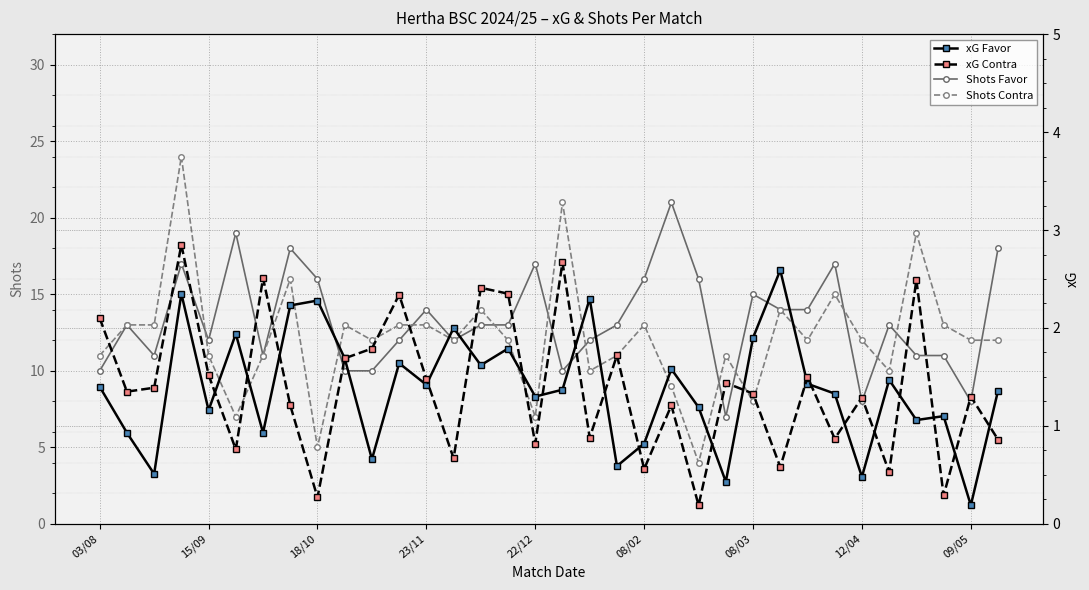

How many series are shown in this chart?

4